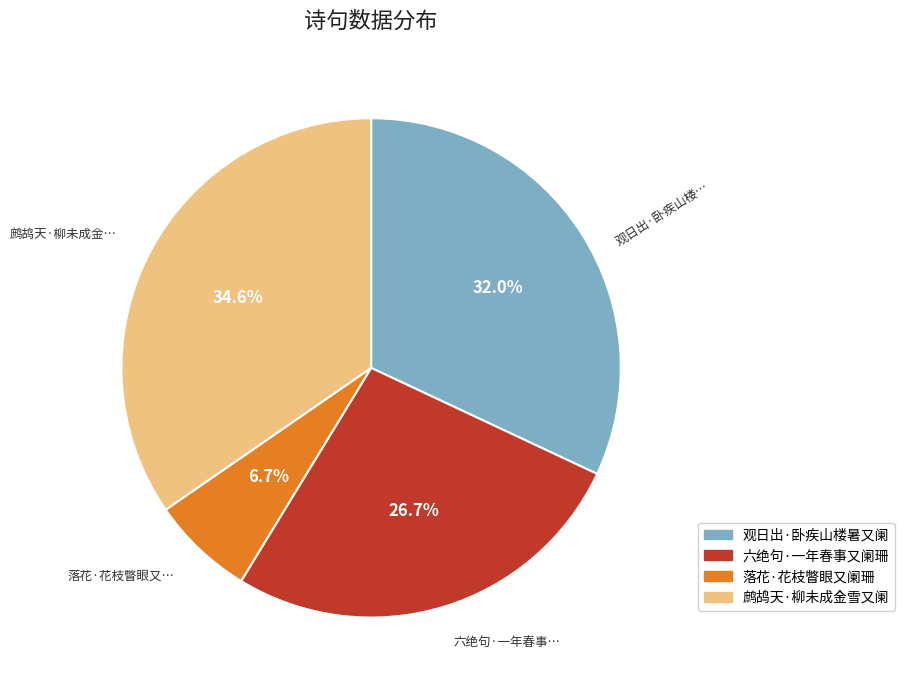

True or false: 观日出·卧疾山楼暑又阑 accounts for 21% of the total.

False